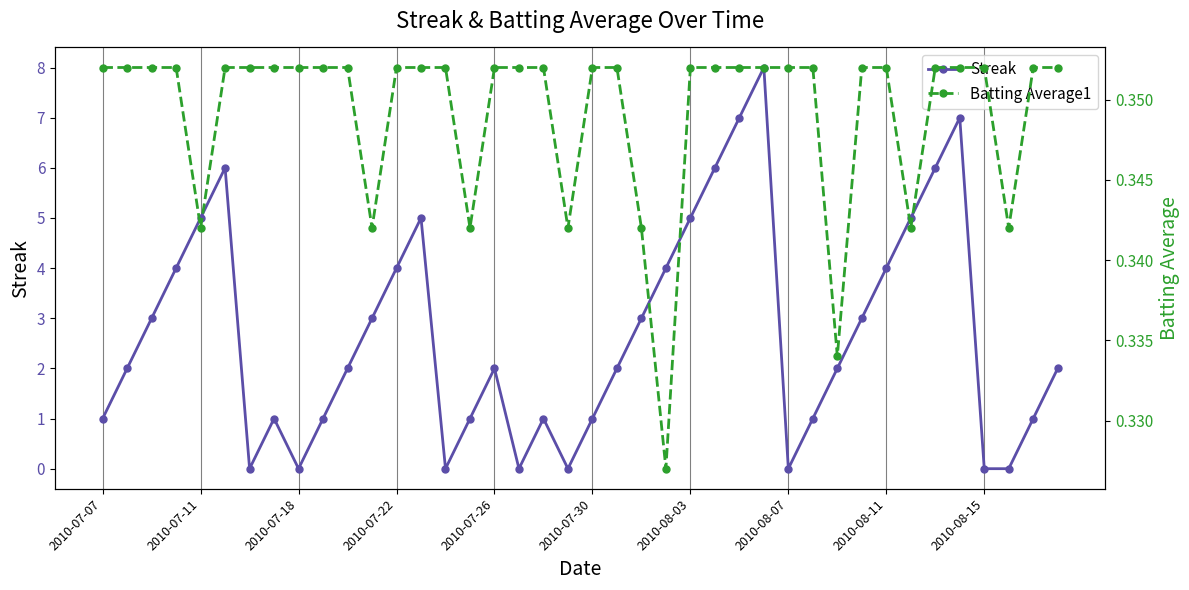

What is the average value of the Batting Average1 series?

0.3